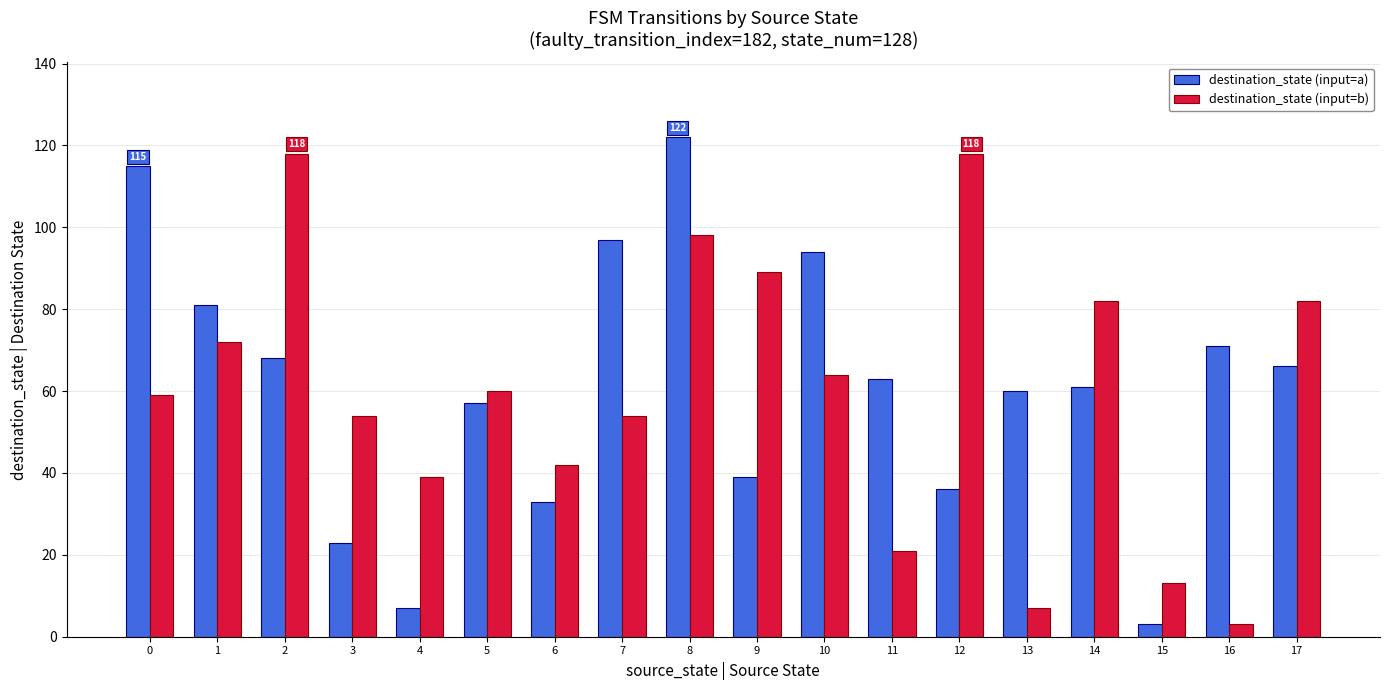

Which series changed the most between 0 and 10?

destination_state (input=a)